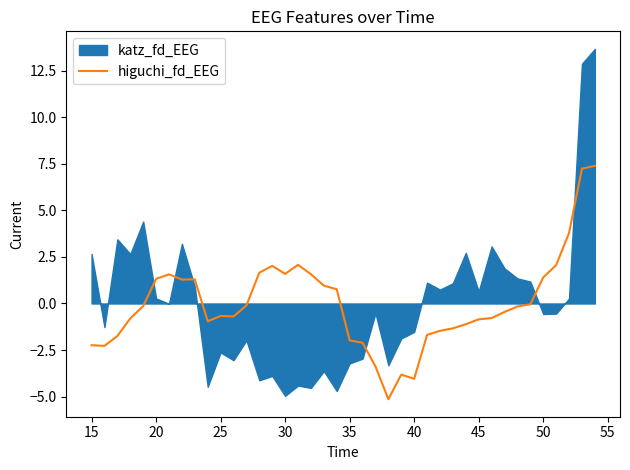

What is the lowest value of the higuchi_fd_EEG series?

-5.1